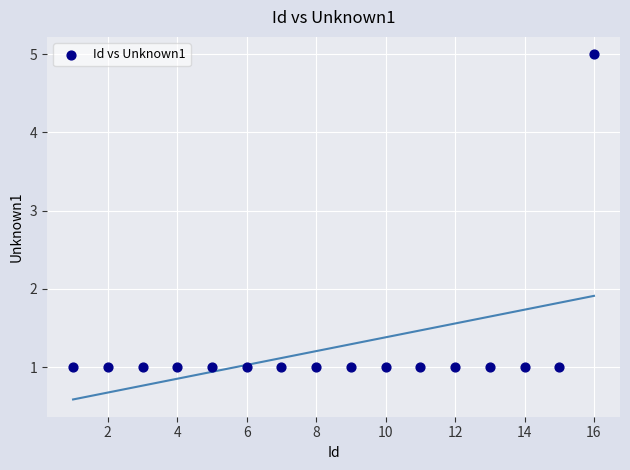

What is the range of X values (max minus min)?

15